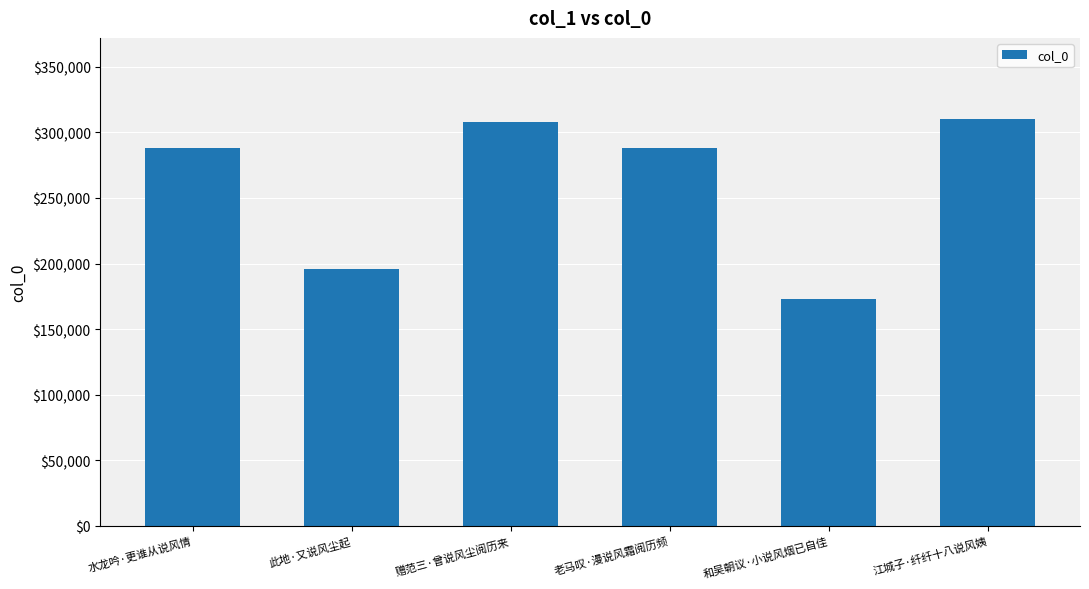

What is the difference between the values at 赠范三·曾说风尘阅历来 and 和吴朝议·小说风烟已自佳?

134410